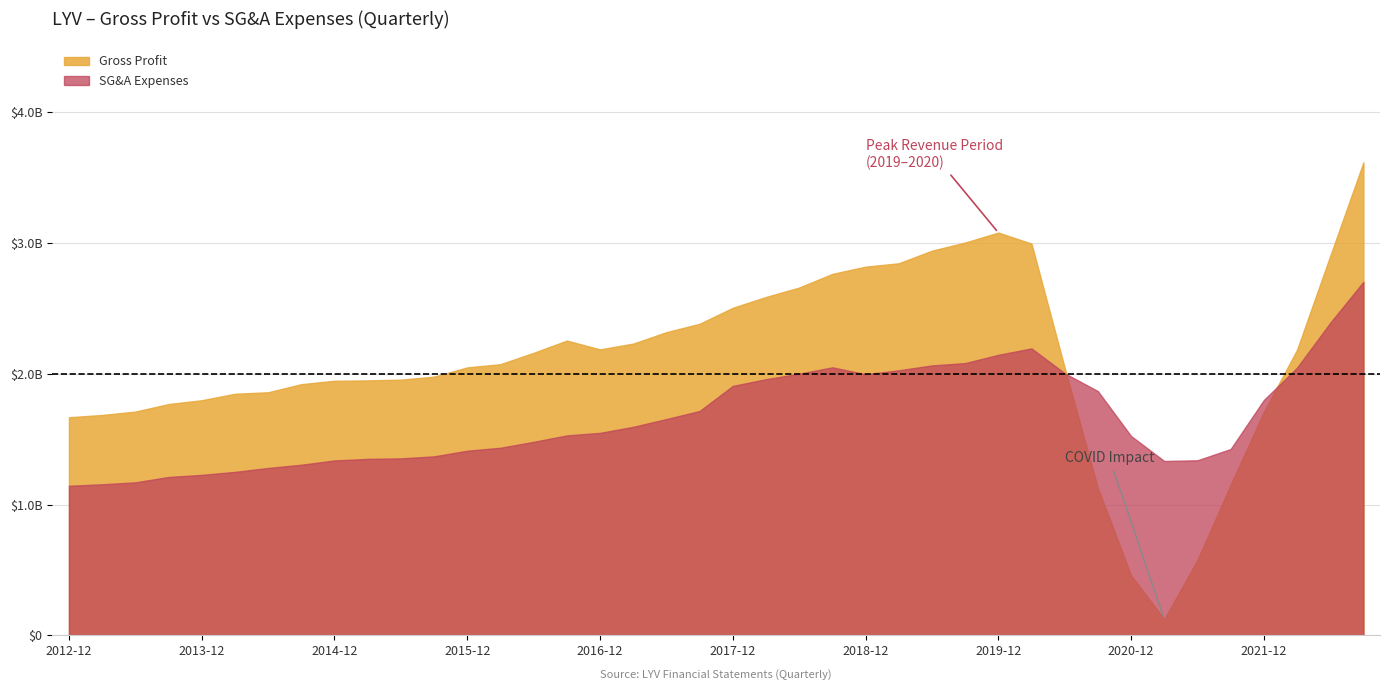

The value of Gross Profit at 2017-12-31 is 2505323800. True or false?

True